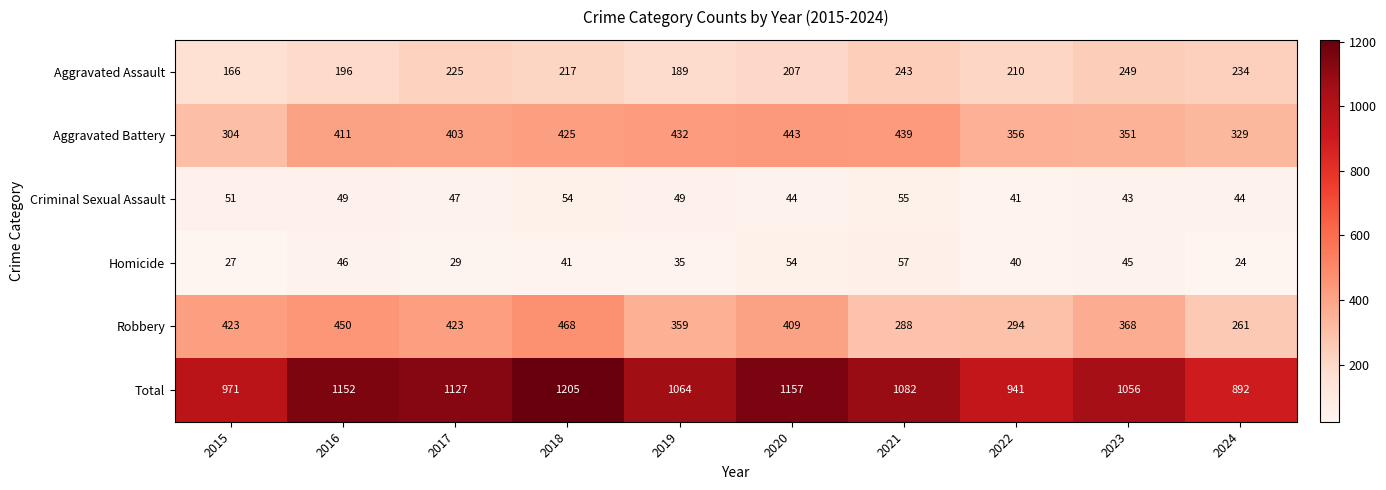

List the series in order of their peak value, lowest first.

Criminal Sexual Assault, Homicide, Aggravated Assault, Aggravated Battery, Robbery, Total